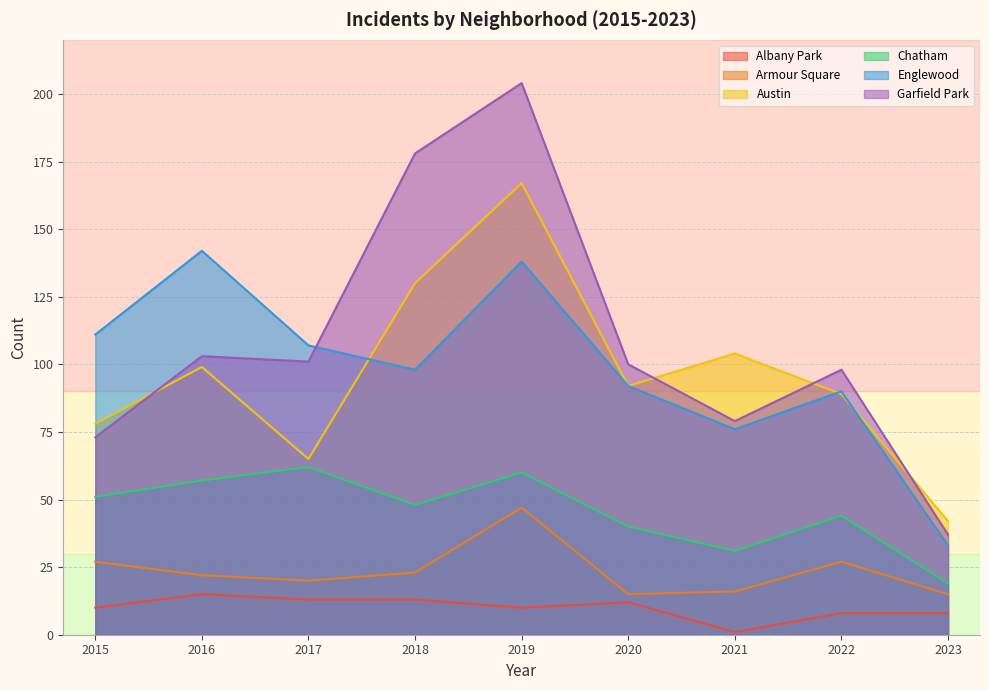

What is the value of the Austin point at the 9th from the left?

42